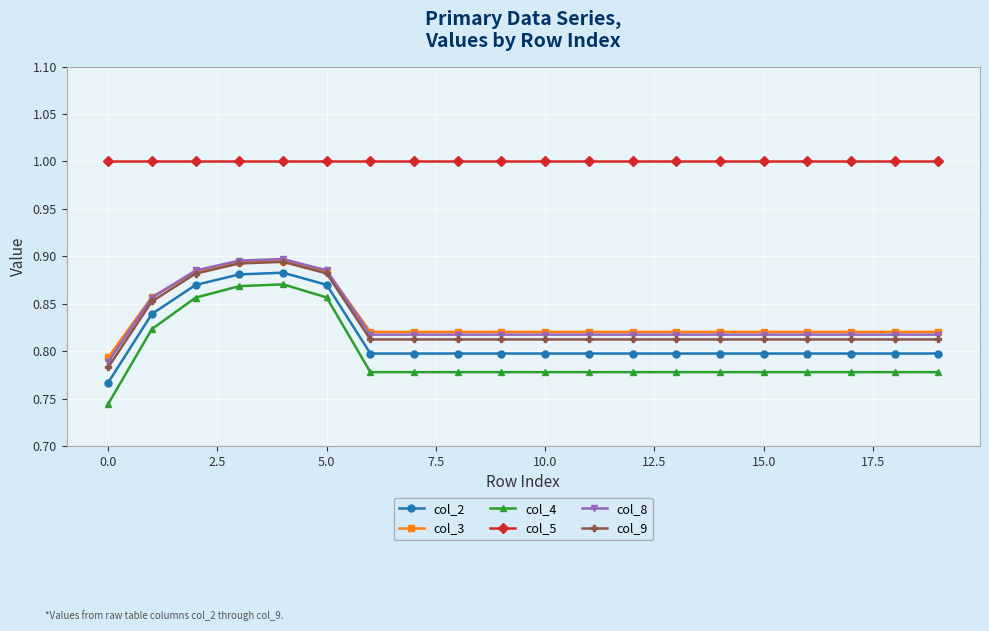

Which series has the largest range (max minus min)?

col_4